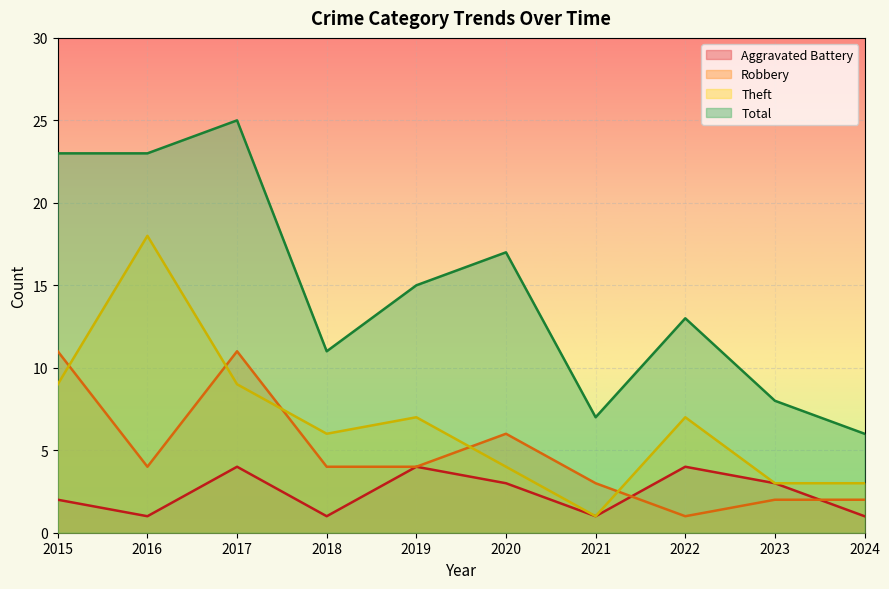

What is the value of the Total point at the 5th from the left?

15